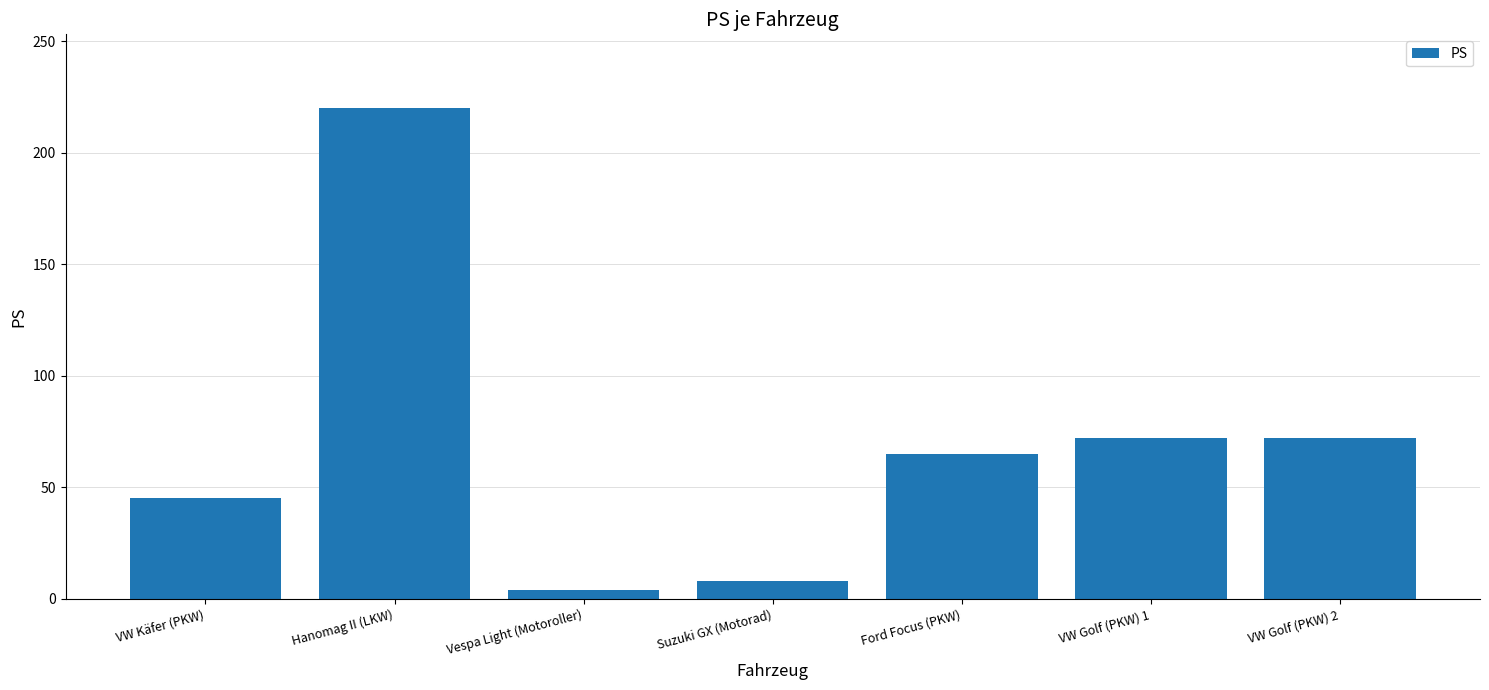

At which category does the chart reach its peak across all series?

Hanomag II (LKW)